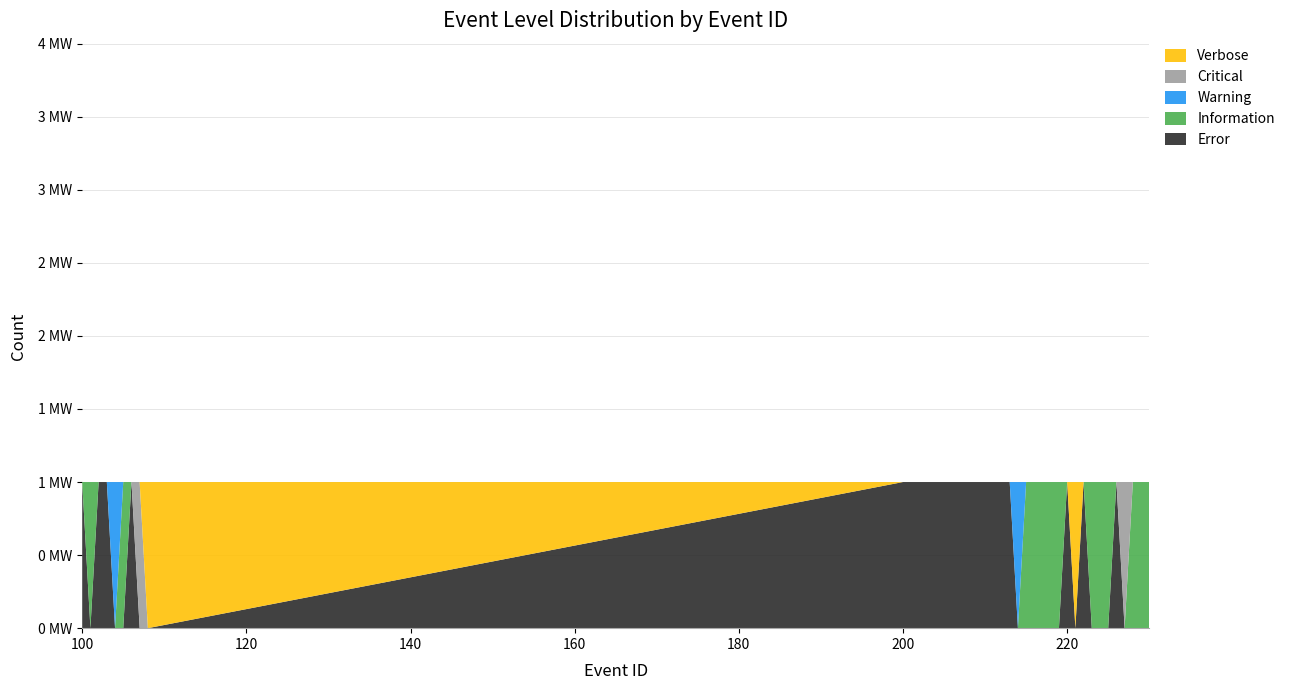

Reading left to right, what are all the values shown in this chart?

Error: 100=1	101=0	102=1	103=1	104=0	105=0	106=1	107=0	108=0	200=1	201=1	202=1	203=1	204=1	205=1	206=1	207=1	208=1	209=1	210=1	211=1	212=1	213=1	214=0	215=0	216=0	217=0	218=0	219=0	220=1	221=0	222=1	223=0	224=0	225=0	226=1	227=0	228=0	229=0	230=0
Information: 100=0	101=1	102=0	103=0	104=0	105=1	106=0	107=0	108=0	200=0	201=0	202=0	203=0	204=0	205=0	206=0	207=0	208=0	209=0	210=0	211=0	212=0	213=0	214=0	215=1	216=1	217=1	218=1	219=1	220=0	221=0	222=0	223=1	224=1	225=1	226=0	227=0	228=1	229=1	230=1
Warning: 100=0	101=0	102=0	103=0	104=1	105=0	106=0	107=0	108=0	200=0	201=0	202=0	203=0	204=0	205=0	206=0	207=0	208=0	209=0	210=0	211=0	212=0	213=0	214=1	215=0	216=0	217=0	218=0	219=0	220=0	221=0	222=0	223=0	224=0	225=0	226=0	227=0	228=0	229=0	230=0
Critical: 100=0	101=0	102=0	103=0	104=0	105=0	106=0	107=1	108=0	200=0	201=0	202=0	203=0	204=0	205=0	206=0	207=0	208=0	209=0	210=0	211=0	212=0	213=0	214=0	215=0	216=0	217=0	218=0	219=0	220=0	221=0	222=0	223=0	224=0	225=0	226=0	227=1	228=0	229=0	230=0
Verbose: 100=0	101=0	102=0	103=0	104=0	105=0	106=0	107=0	108=1	200=0	201=0	202=0	203=0	204=0	205=0	206=0	207=0	208=0	209=0	210=0	211=0	212=0	213=0	214=0	215=0	216=0	217=0	218=0	219=0	220=0	221=1	222=0	223=0	224=0	225=0	226=0	227=0	228=0	229=0	230=0